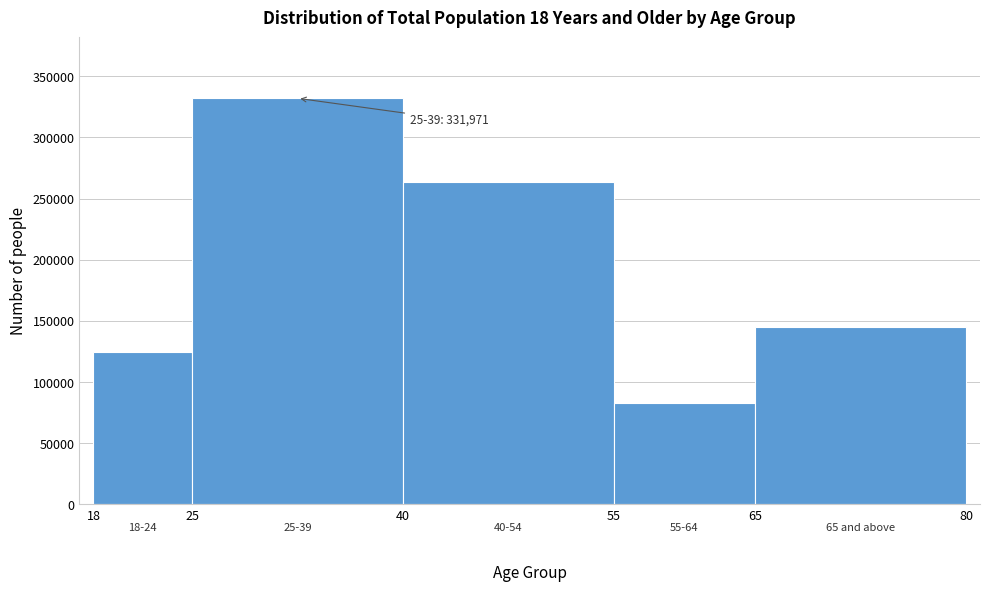

Over which range of the x-axis is the bar tallest?

25 to 40